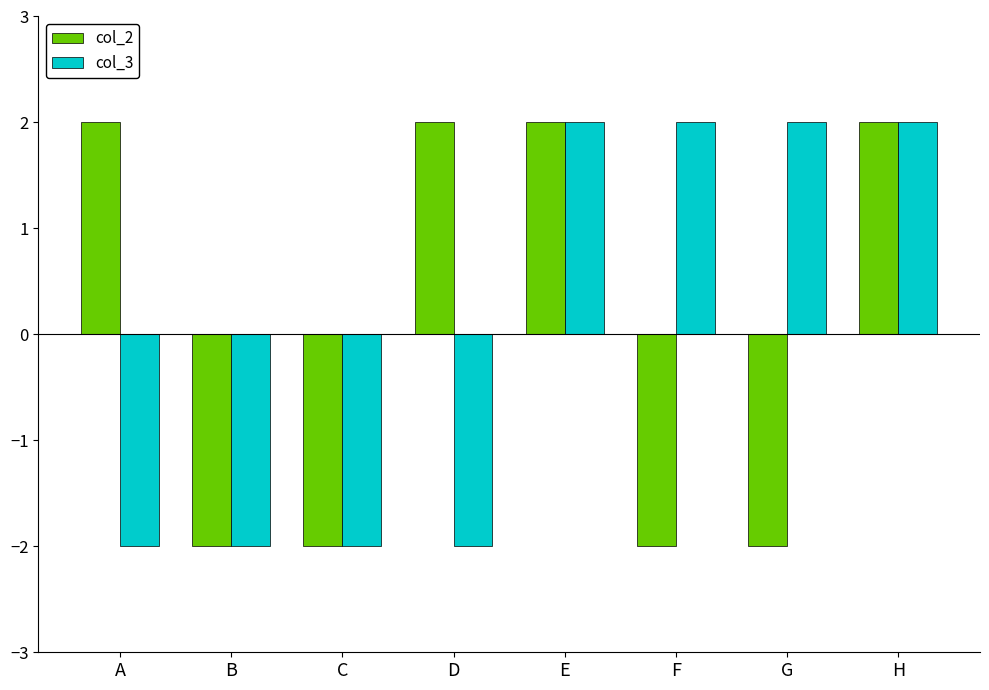

Which series changed the most between E and G?

col_2